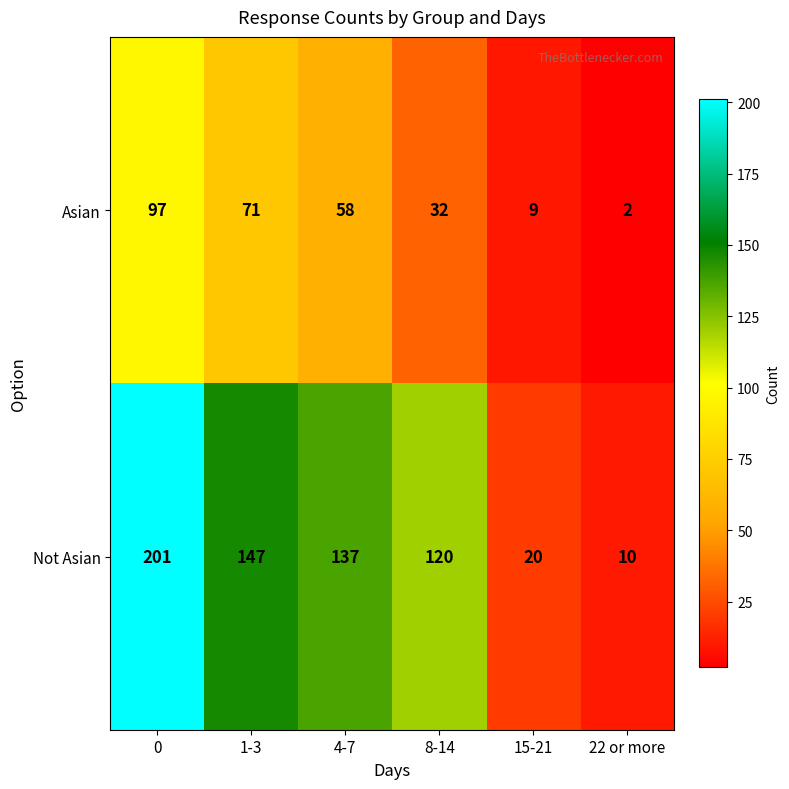

At 0, list the series in order from smallest to largest.

Asian, Not Asian